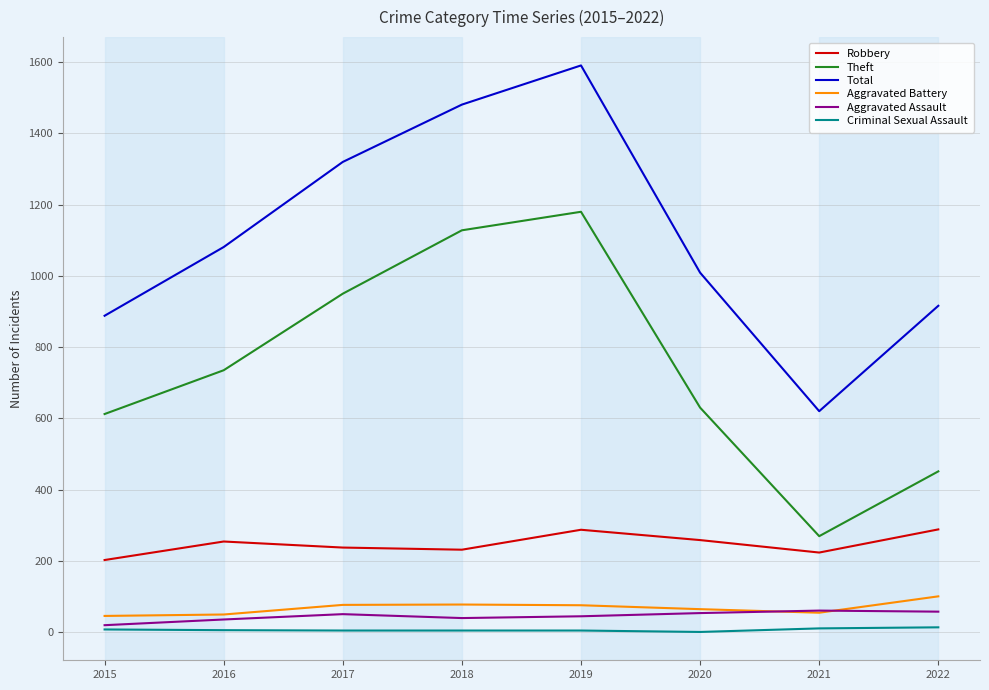

True or false: Theft and Aggravated Assault intersect in this chart.

False